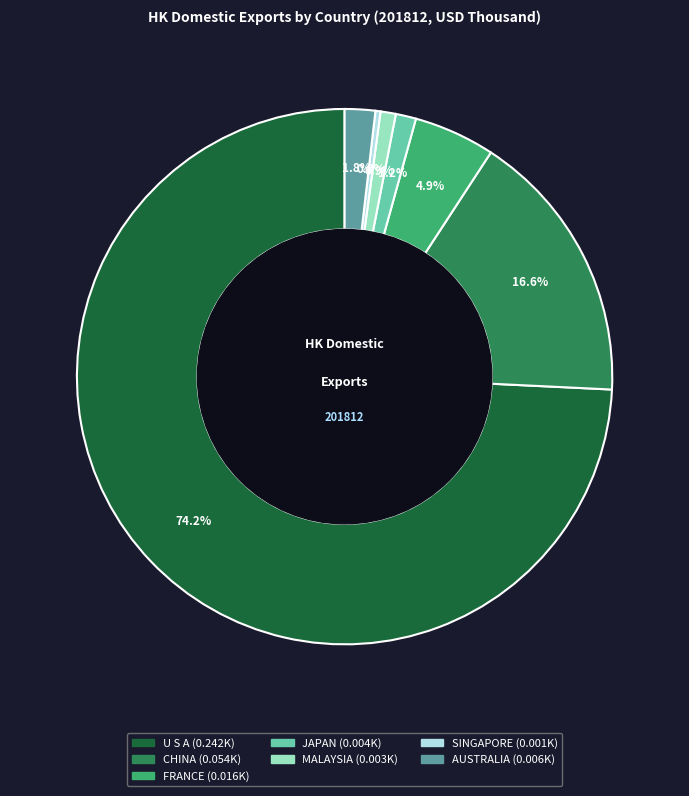

True or false: FRANCE accounts for 18% of the total.

False